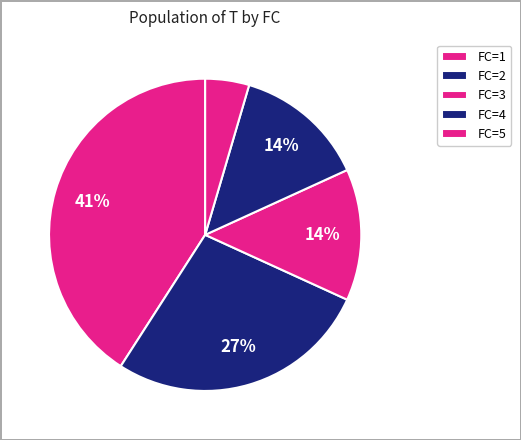

What percentage is the FC=1 slice, to the nearest percent?

41%